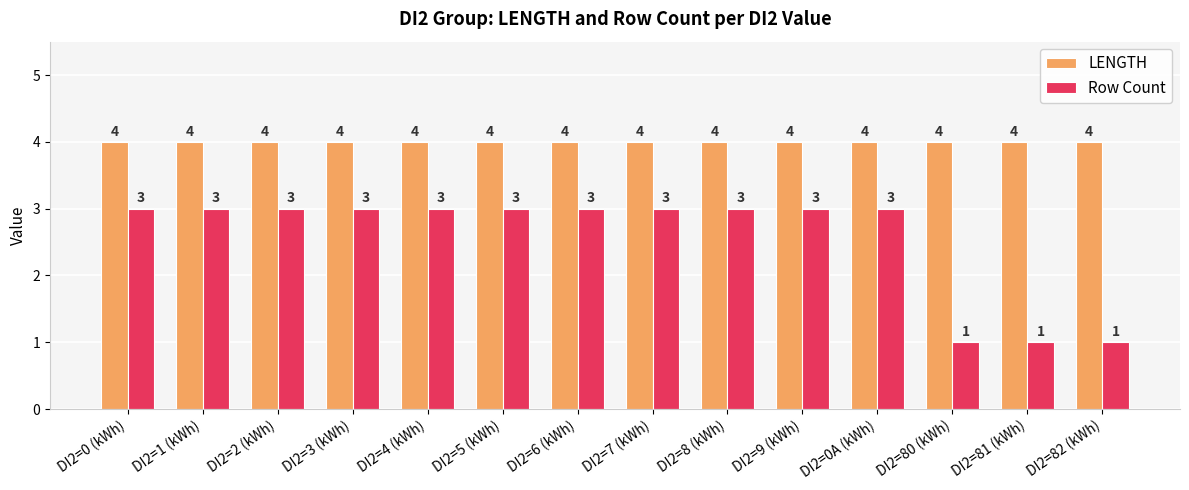

At how many categories does at least one series exceed 3?

14